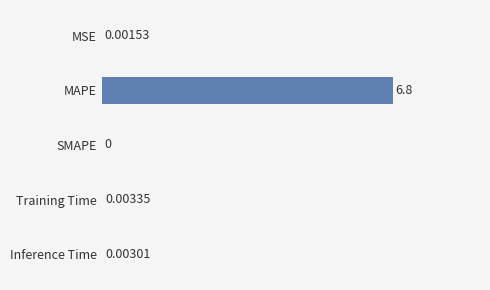

Count the number of values greater than 0.

4